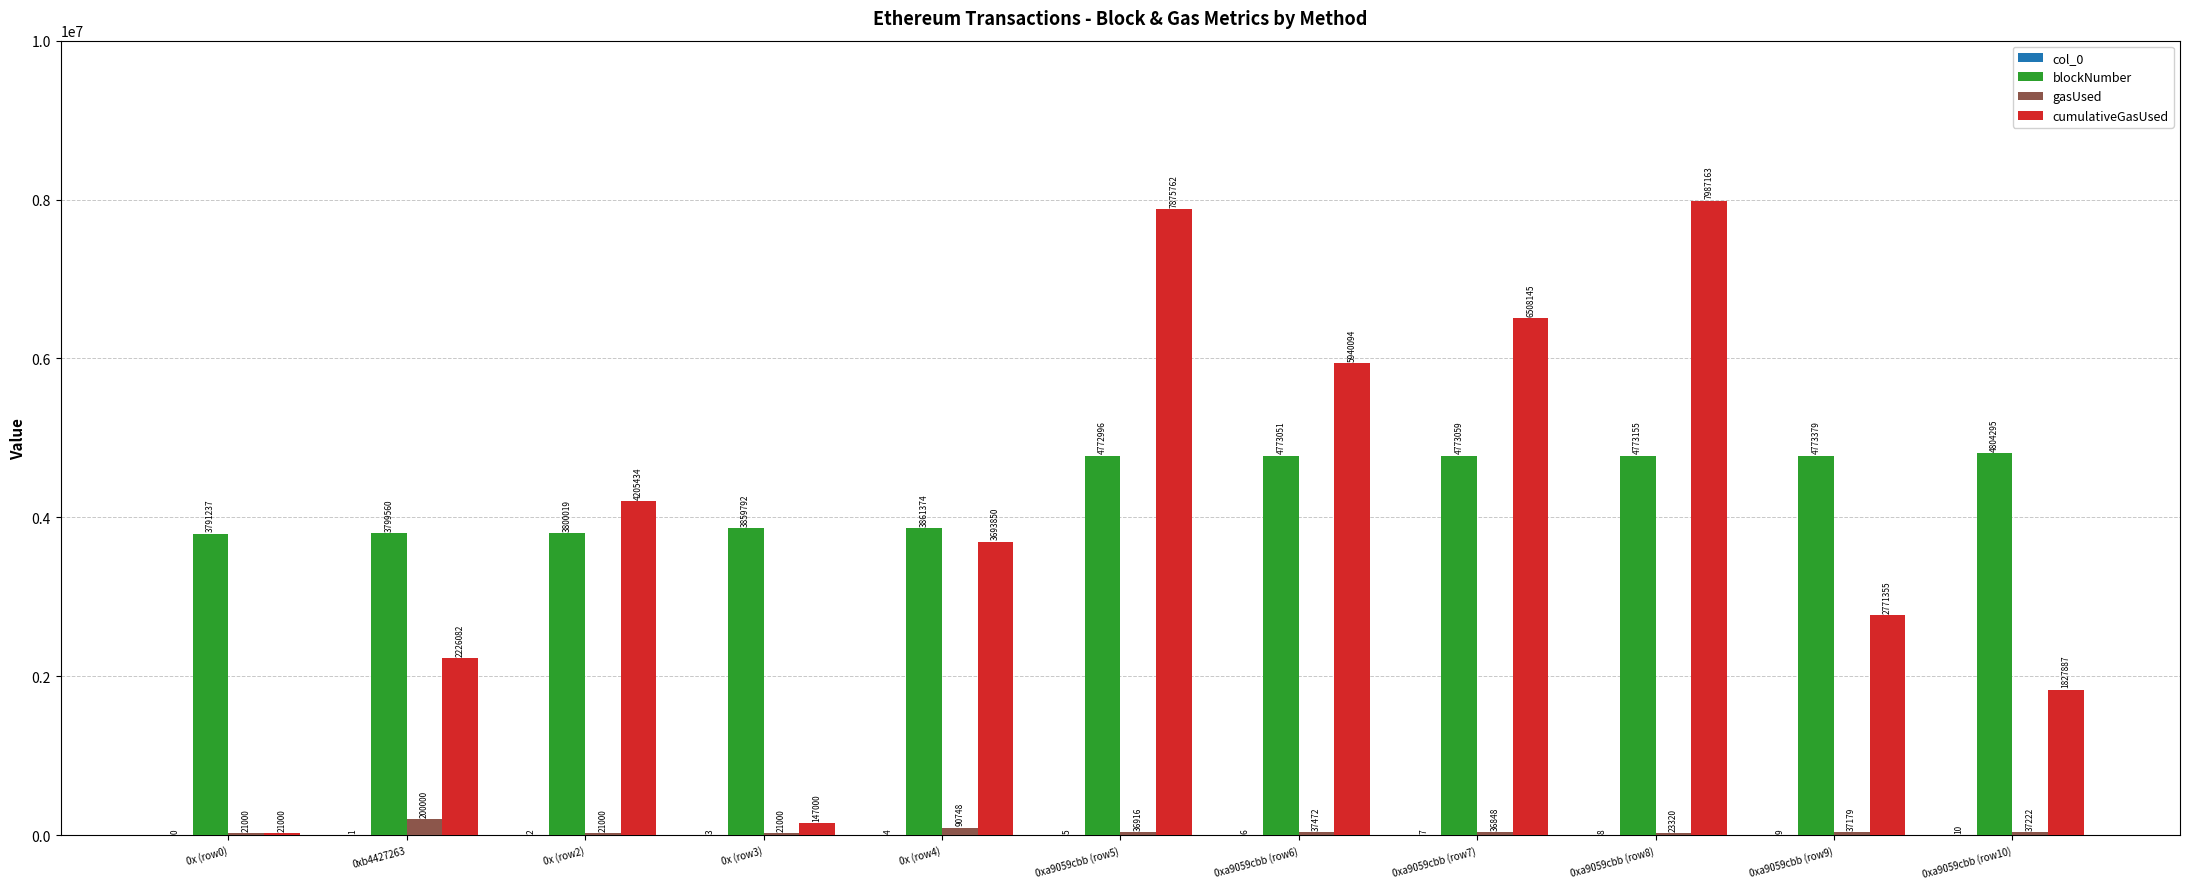

True or false: gasUsed has a value of 200000 at 0xb4427263.

True